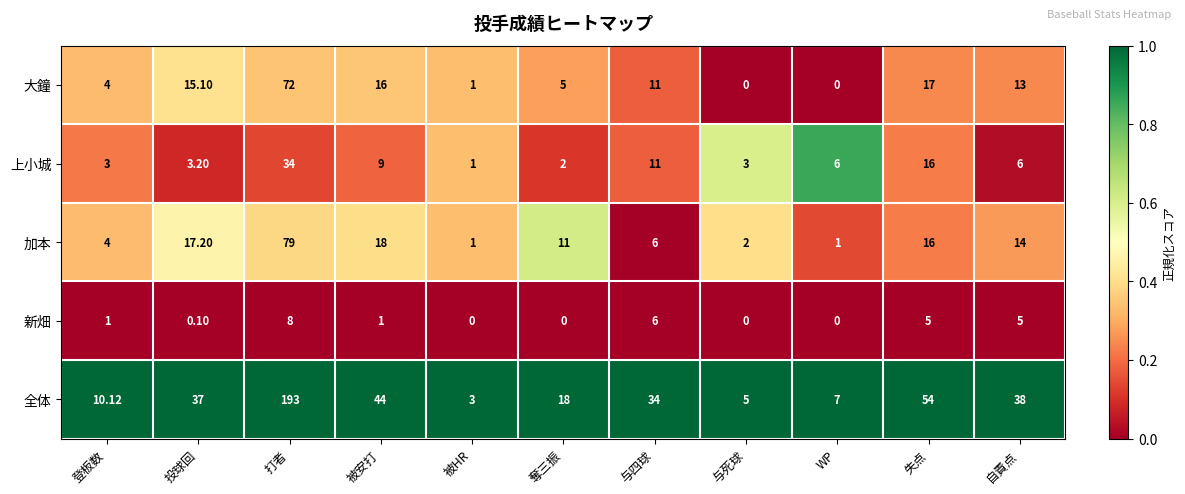

At which category is the sum across all series the highest?

打者